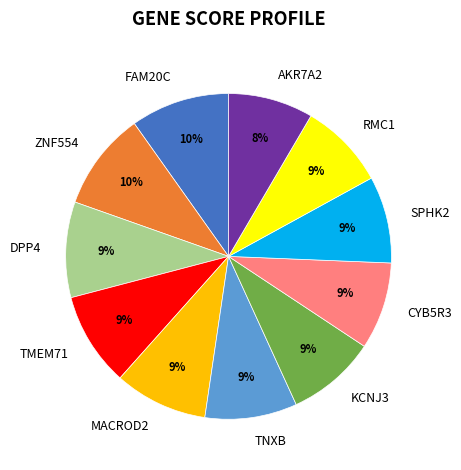

How many slices are in this pie chart?

11